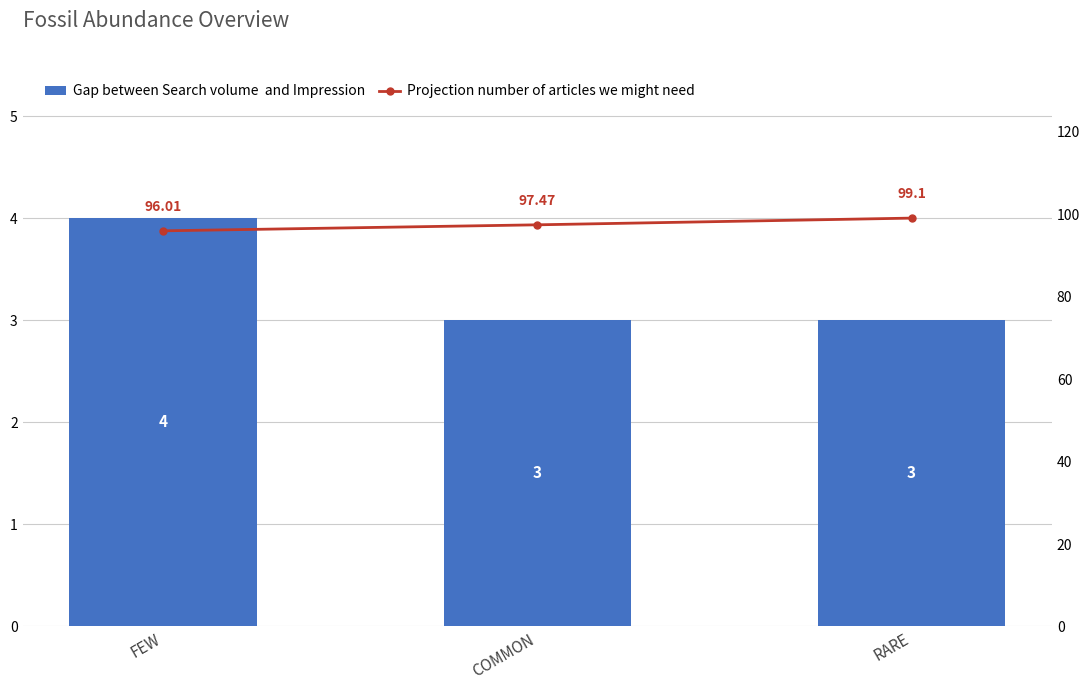

Which has a higher value, FEW or RARE?

FEW